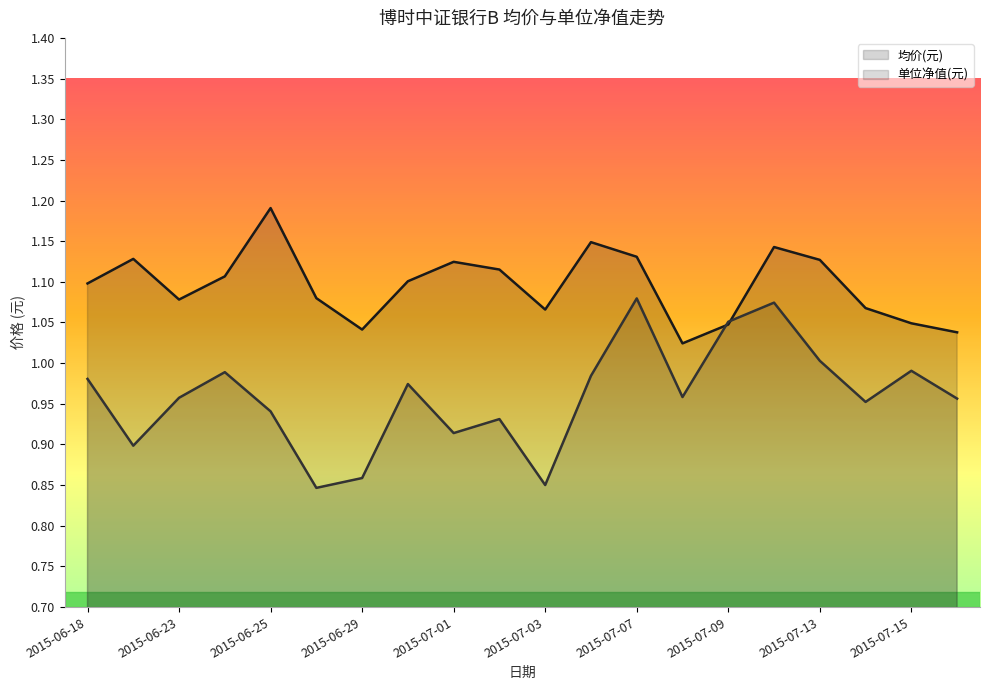

Rank the series by their maximum value, from lowest to highest.

单位净值(元), 均价(元)